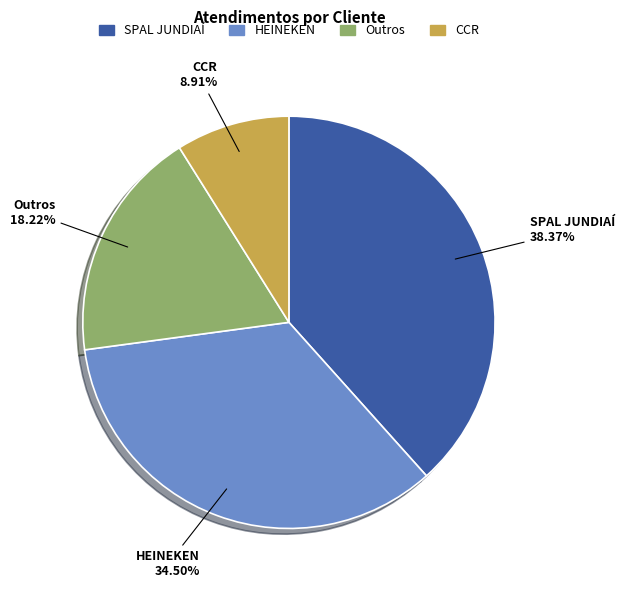

Is there any slice that represents more than half of the pie?

No